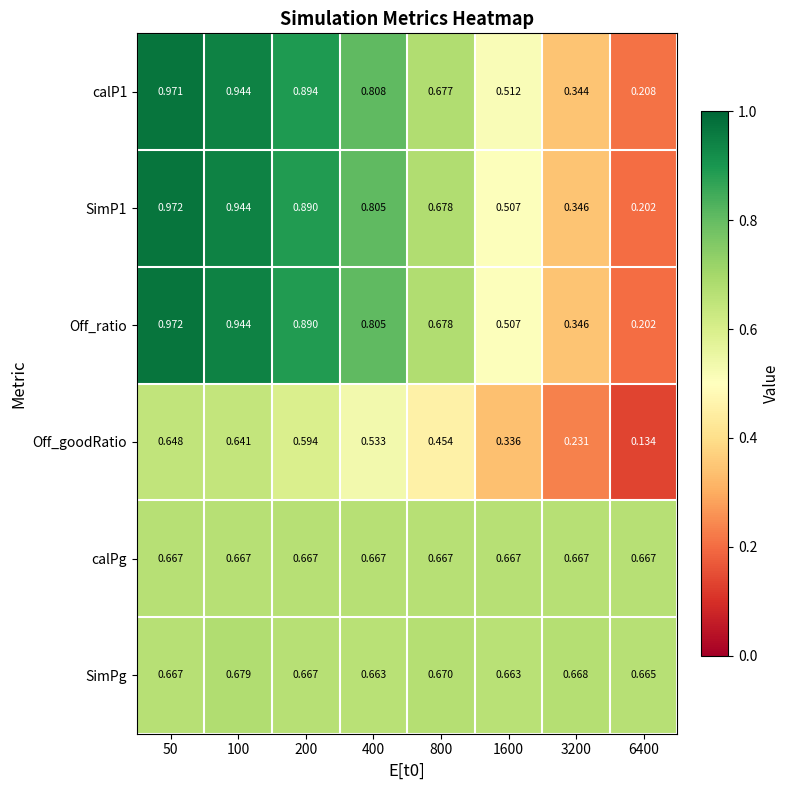

Is the value of SimP1 at 800 greater than the value of calP1 at 50?

No